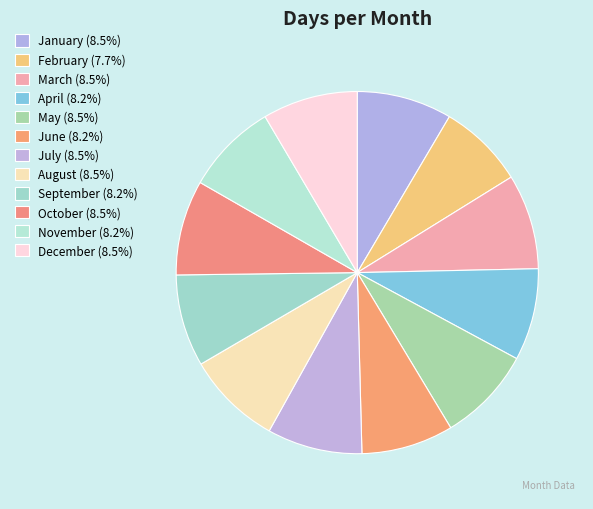

Does any single category account for the majority?

No